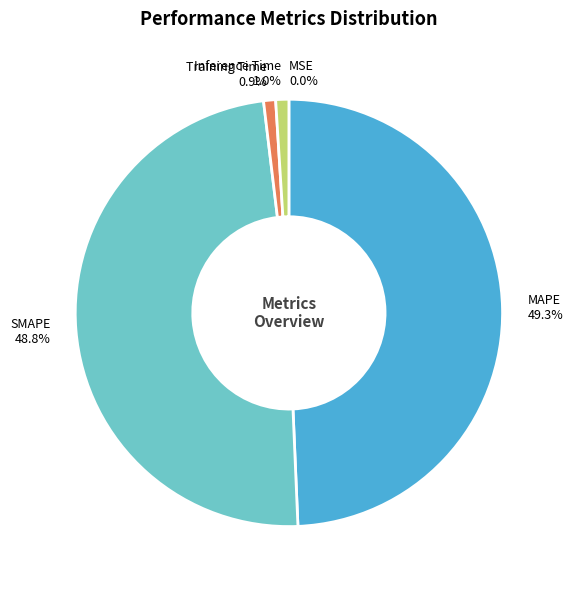

Which slice is the largest?

MAPE